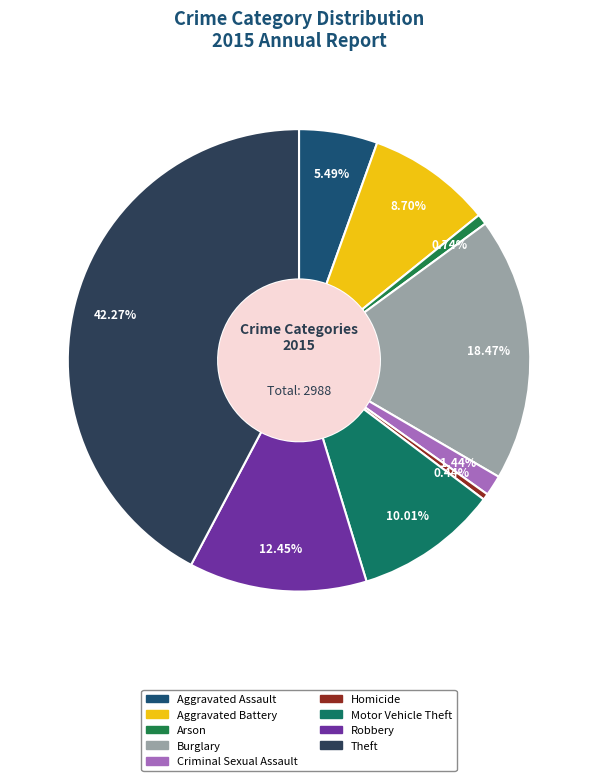

Between Burglary and Aggravated Battery, which is larger?

Burglary